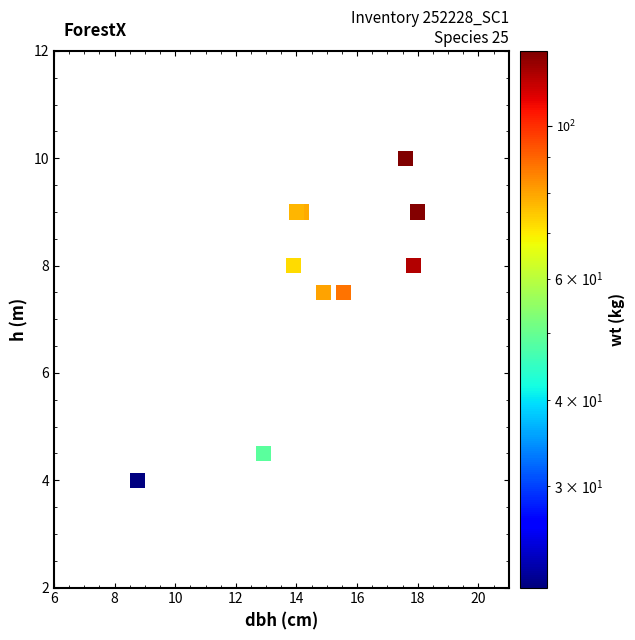

What is the average X value?

14.8